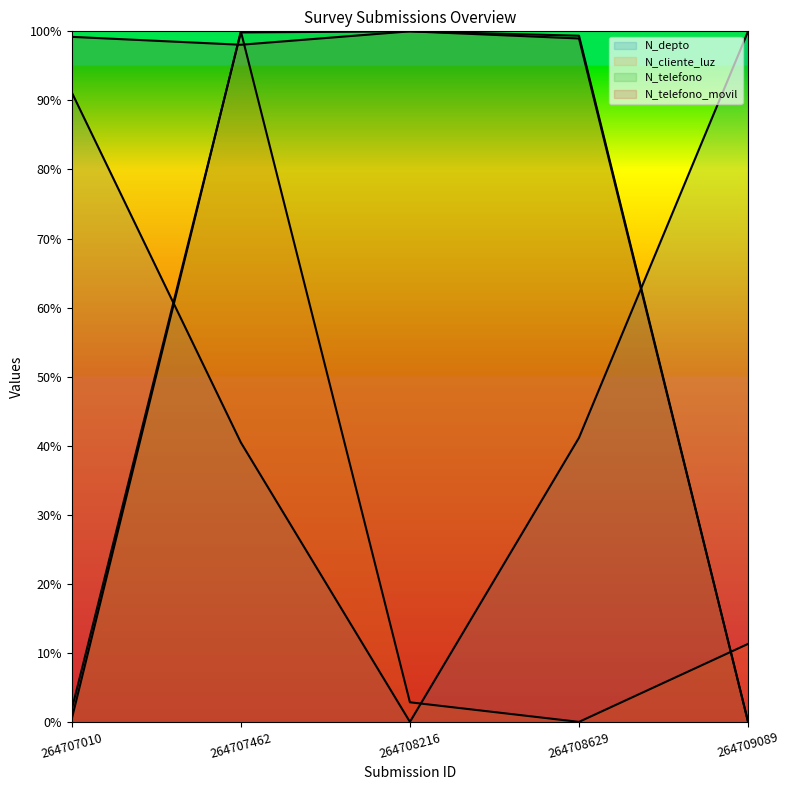

What is the difference between the highest and lowest values at 264707010?

98.8